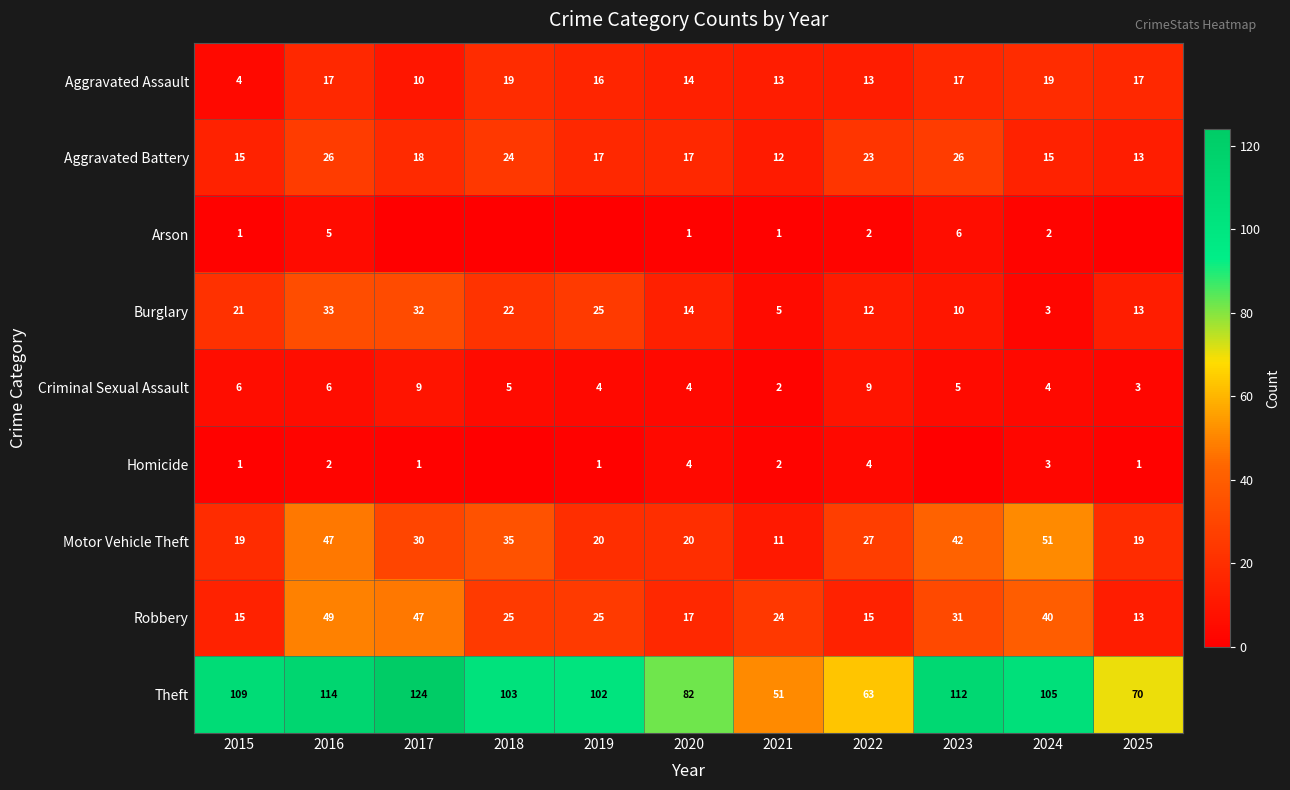

True or false: Homicide has a value of 1 at 2019.

True